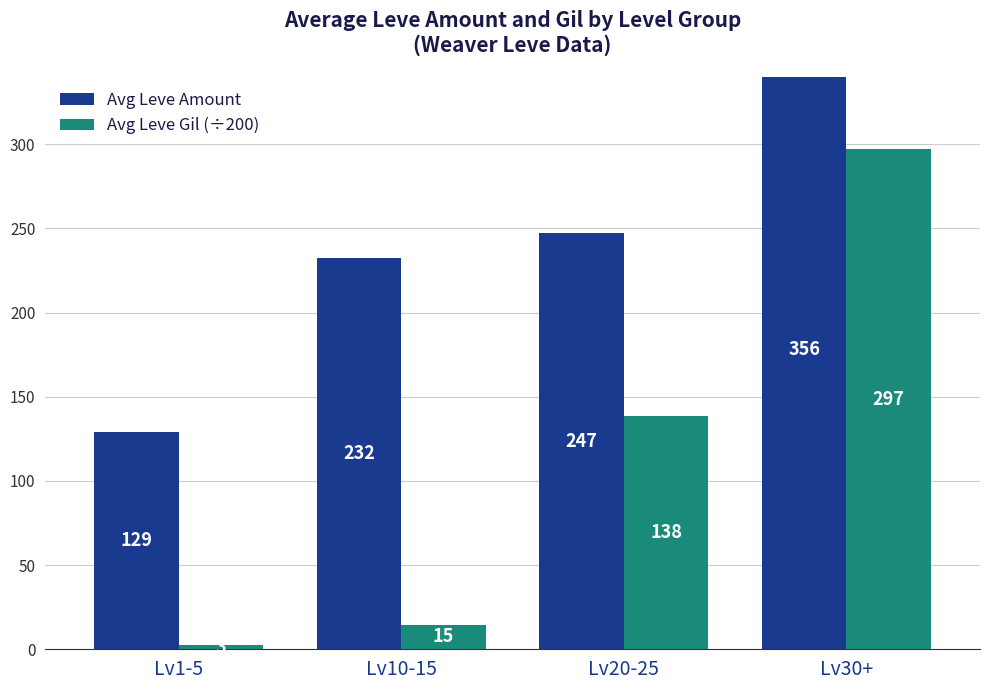

Which series has the largest range (max minus min)?

Avg Leve Gil (÷200)